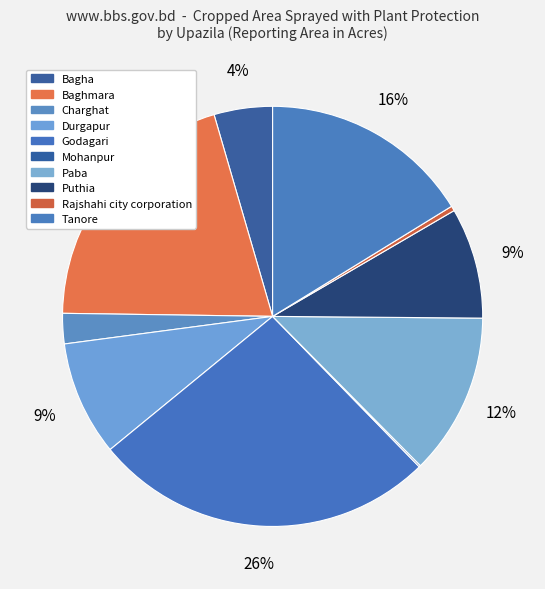

Is there any slice that represents more than half of the pie?

No